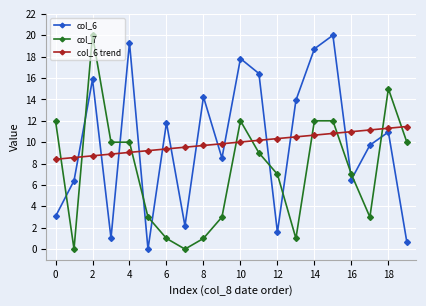

What are all the series names shown in the legend?

col_6, col_7, col_6 trend